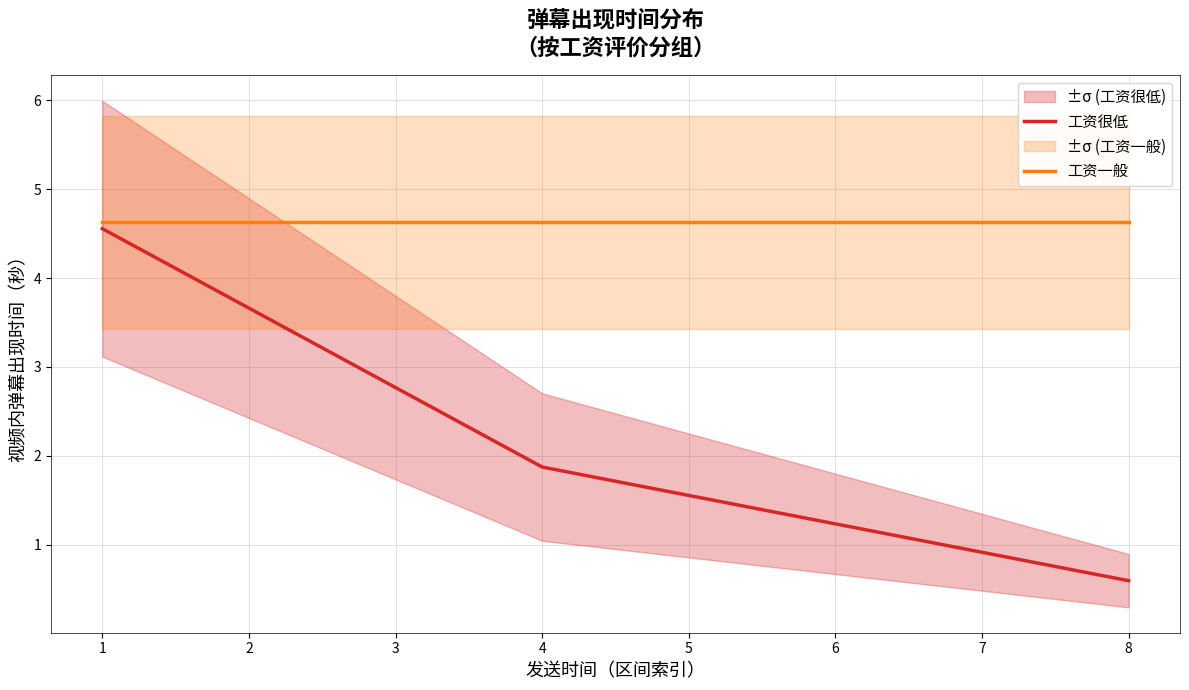

True or false: 工资一般 has more than 1 interior local peaks.

False